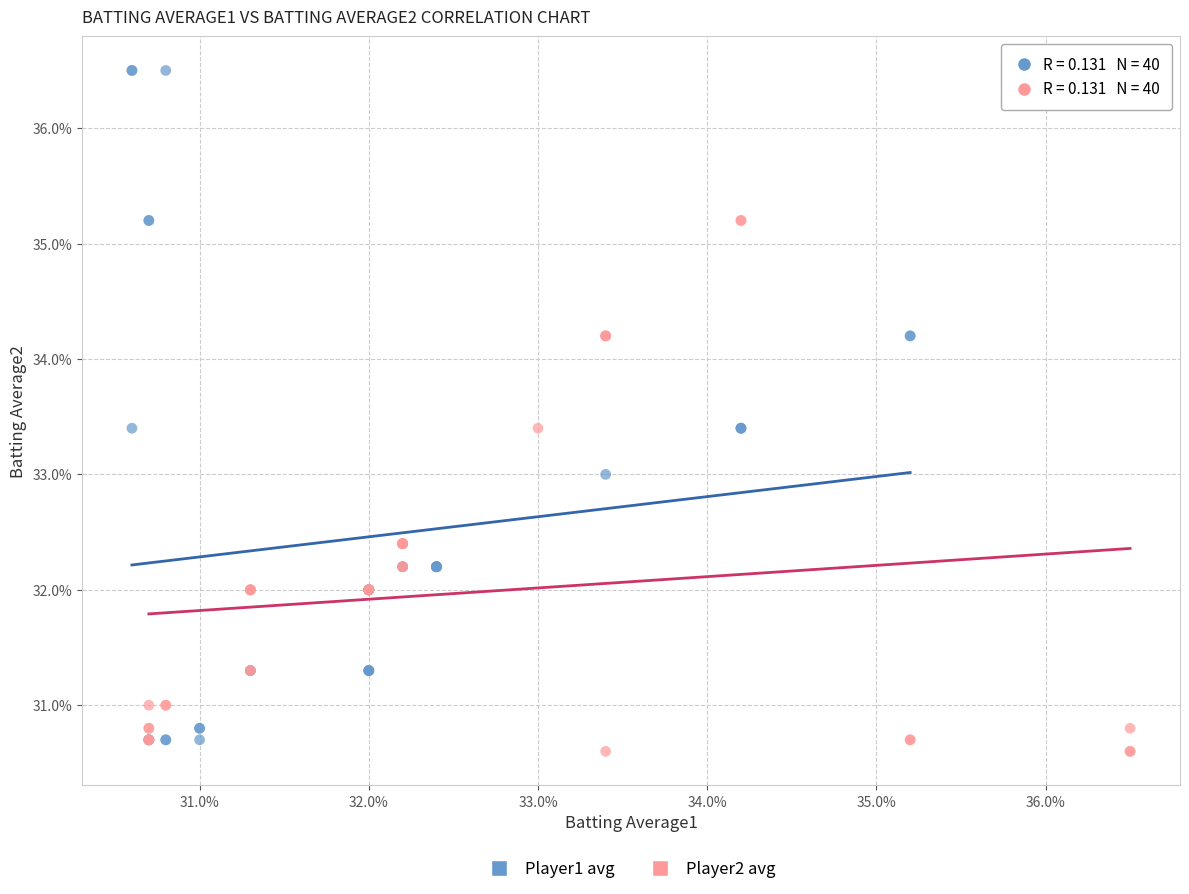

What are all the series names shown in the legend?

Player1 avg, Player2 avg